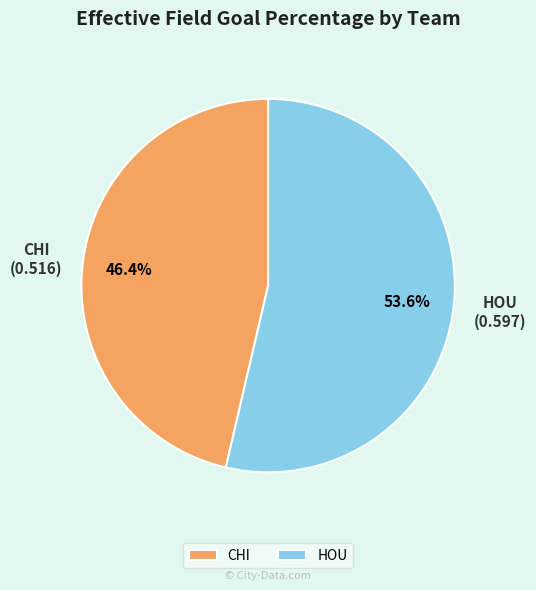

To the nearest percent, what is the difference between the largest and smallest slice percentages?

7%